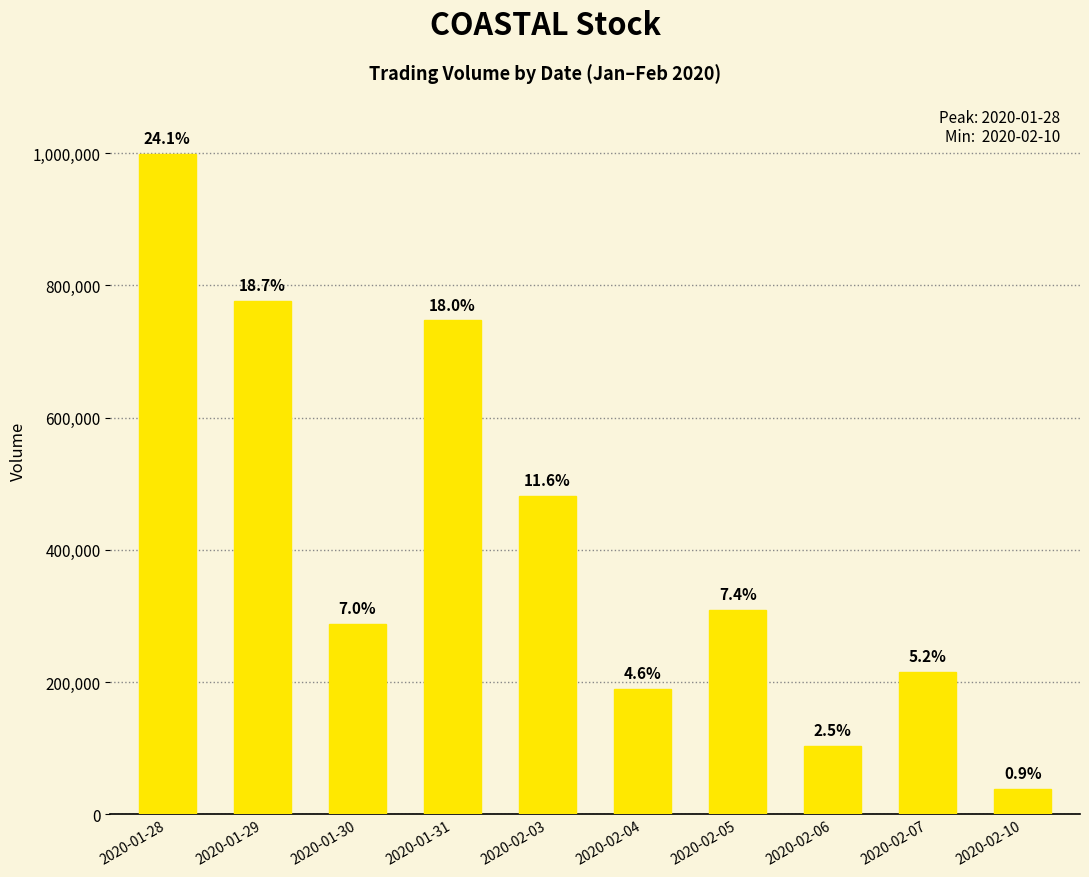

What is the change in value from 2020-01-28 to 2020-01-31?

-251400